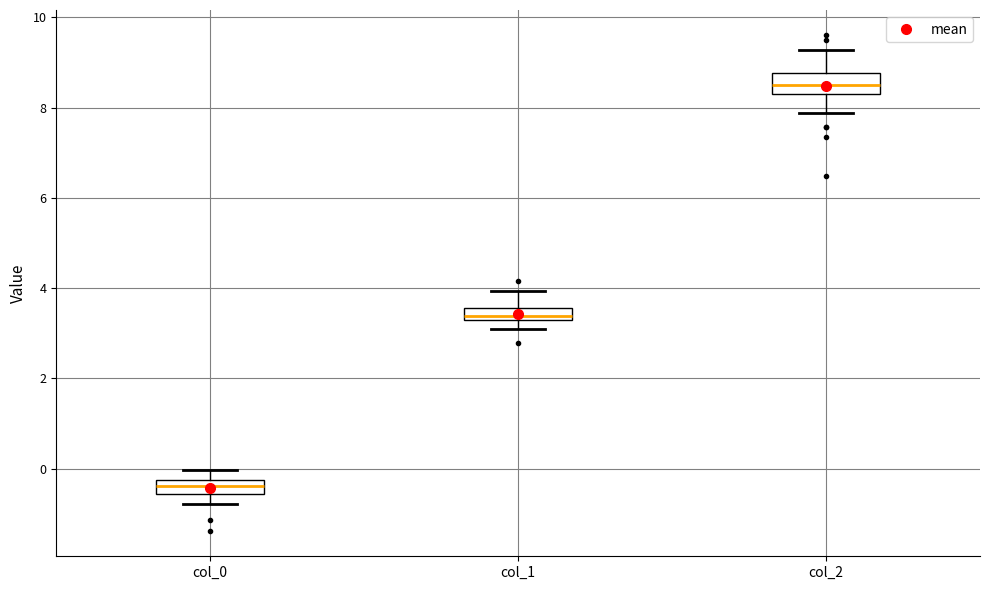

Where does the lower whisker of the box for col_1 end on the y-axis? The values are not printed on the chart, so give them approximately, as read against the axis.

3.0